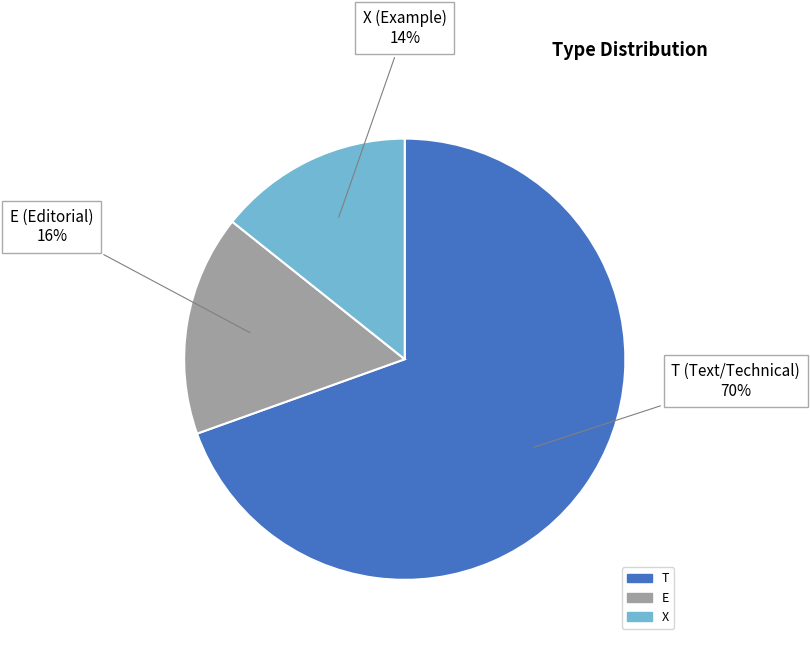

Combined, do E and X account for over 50%?

No